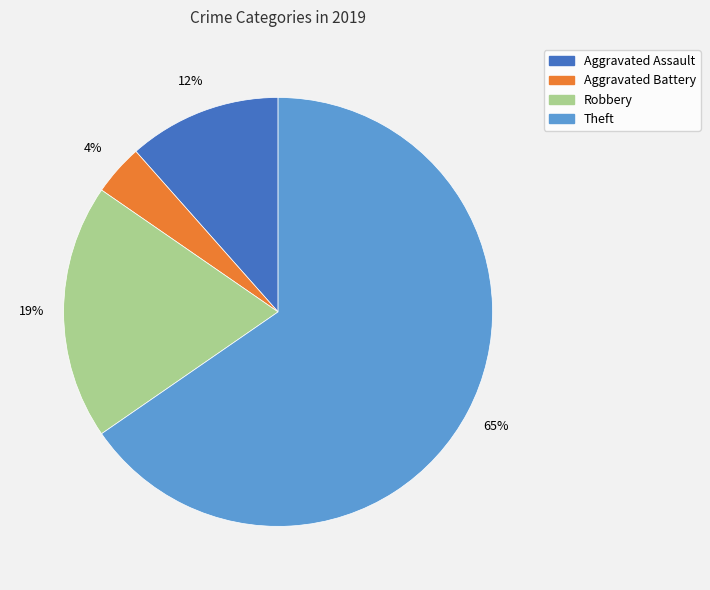

Which has a higher value, Robbery or Aggravated Battery?

Robbery